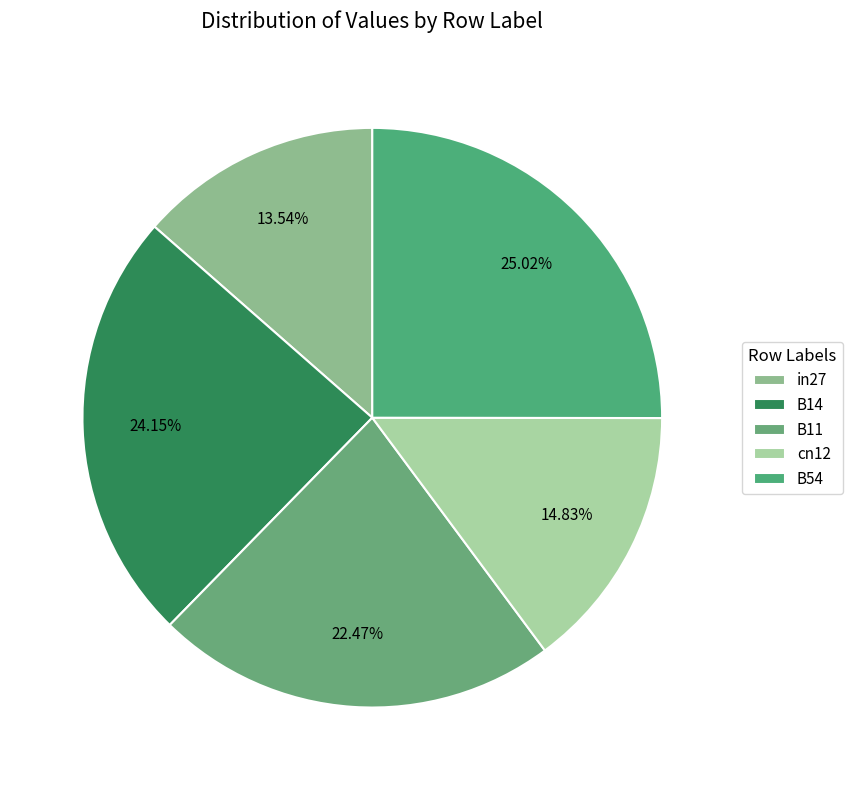

Which slice is the largest?

B54